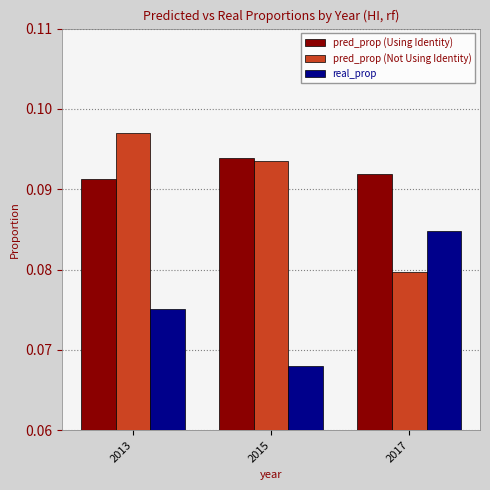

Are the bars horizontal?

No